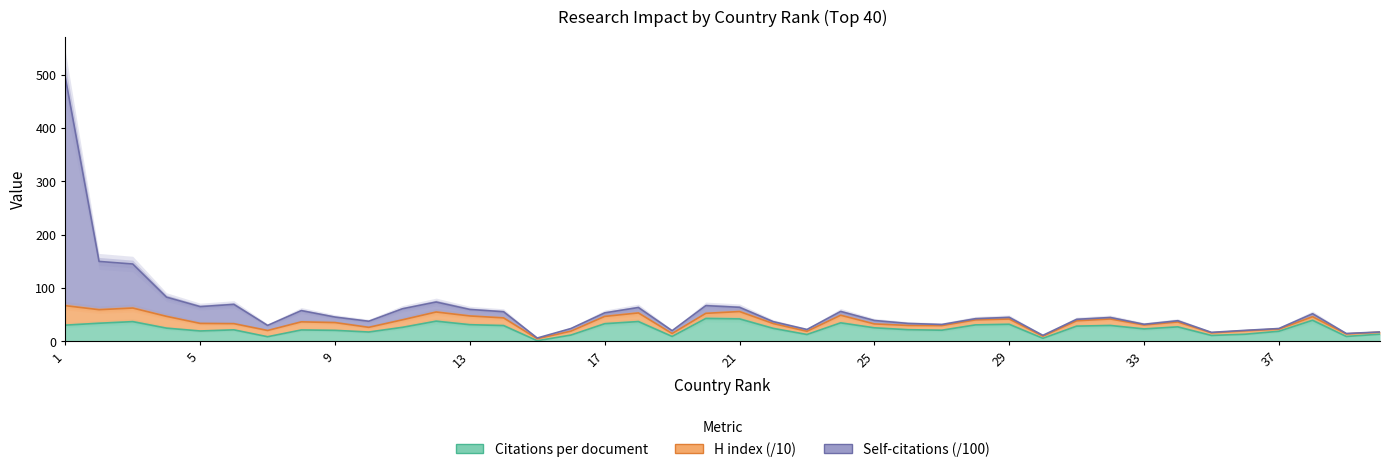

What is the sum of the Citations per document values at 7 and 29?

40.4